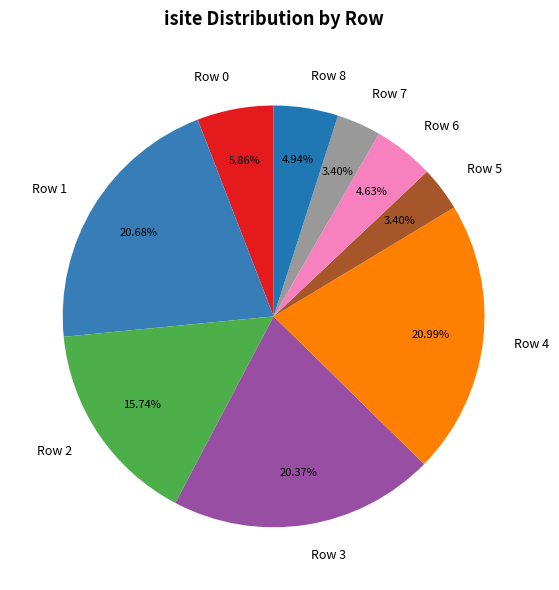

What percentage is the Row 3 slice, to the nearest percent?

20%